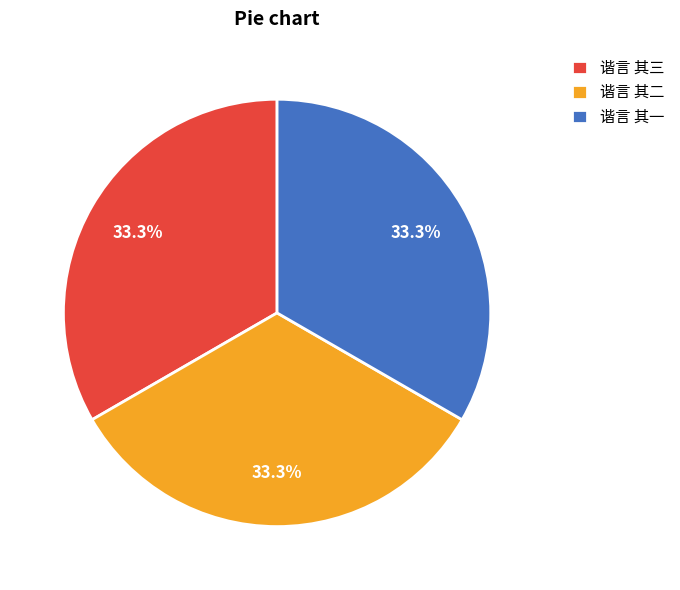

How much of the chart is everything except 谐言 其二?

66.7%